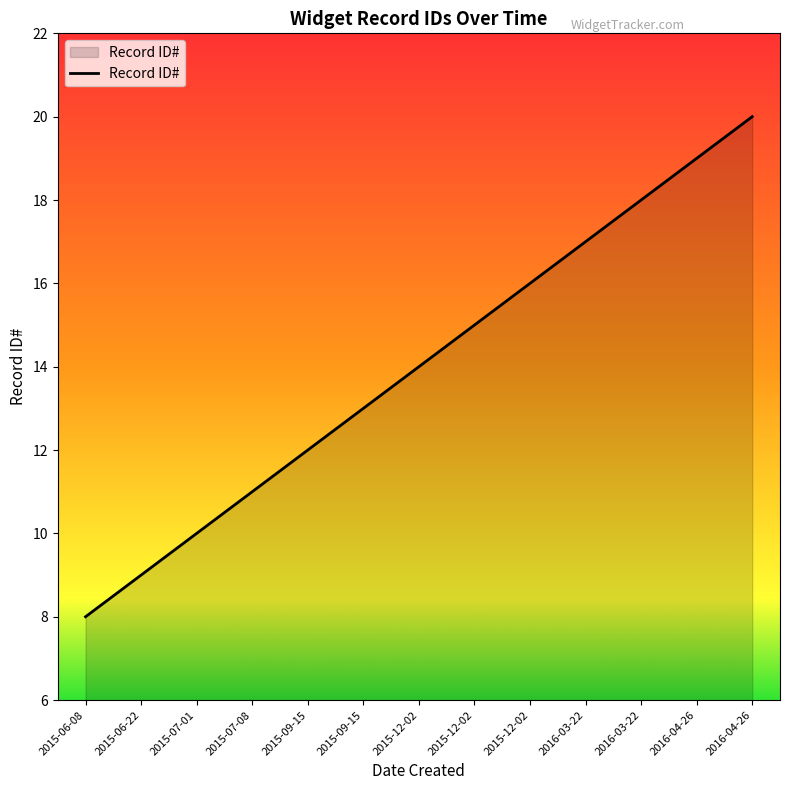

What is the difference between the values at 2015-06-22 and 2016-04-26?

11